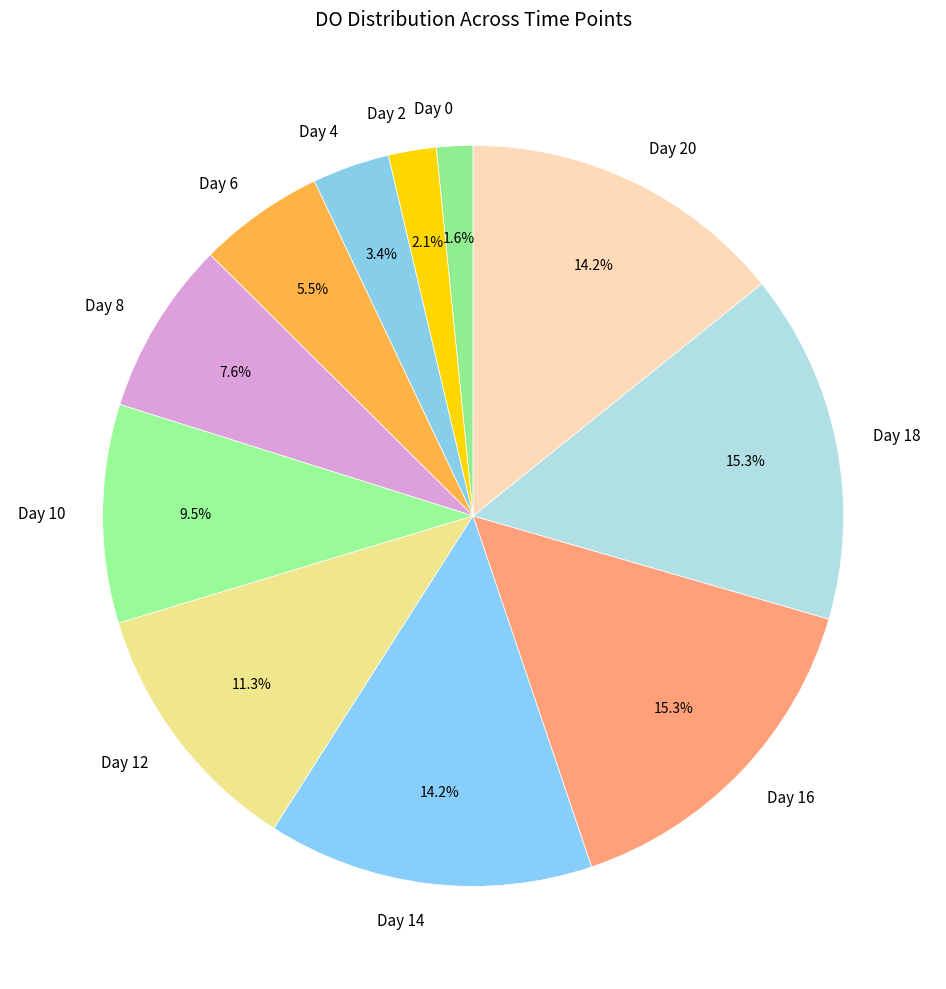

Which slice is the smallest?

Day 0